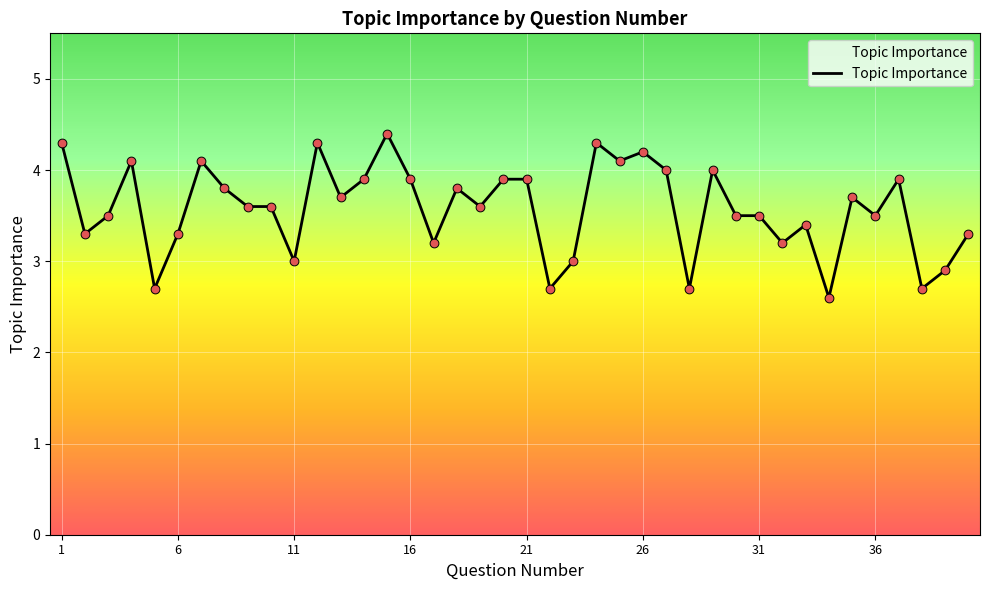

What is the difference between the maximum and minimum values?

1.8